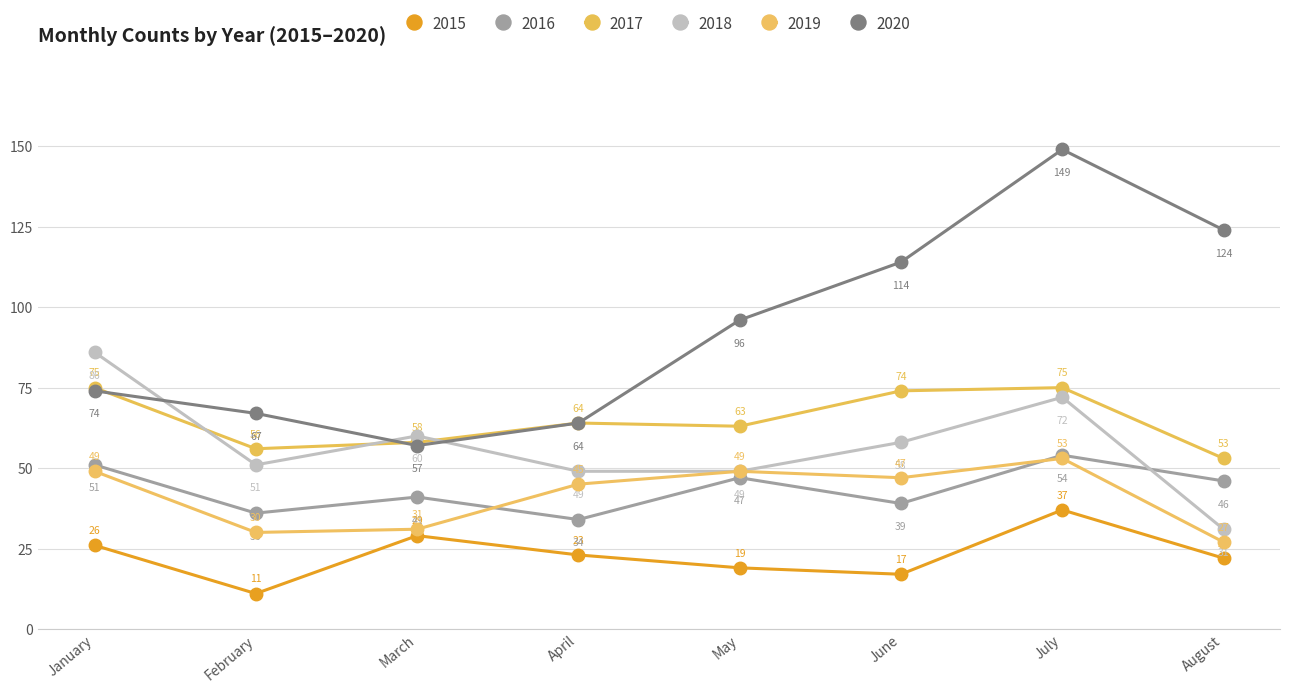

Which category has the lowest value in the 2020 series?

March